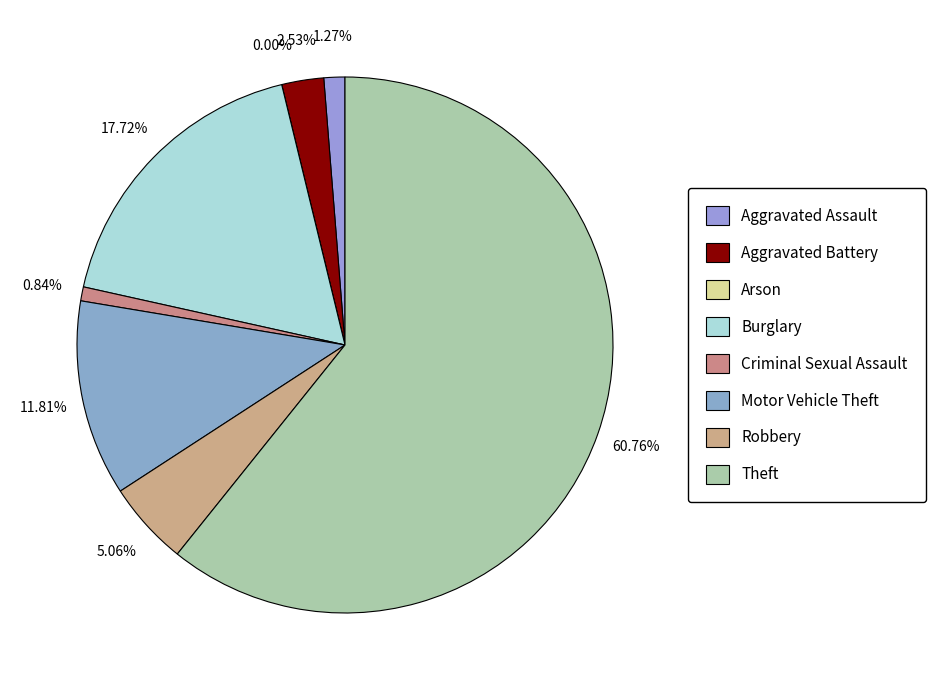

Is it true that Arson is 0% of the pie?

True